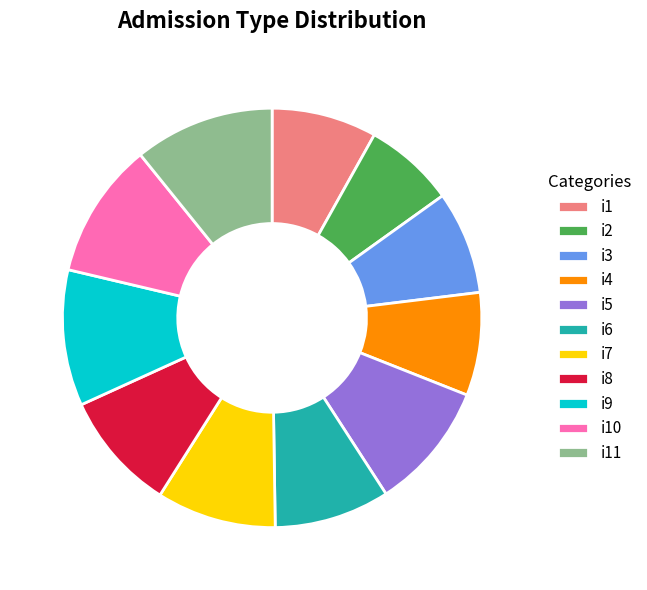

Is the sum of i2 and i4 greater than half?

No